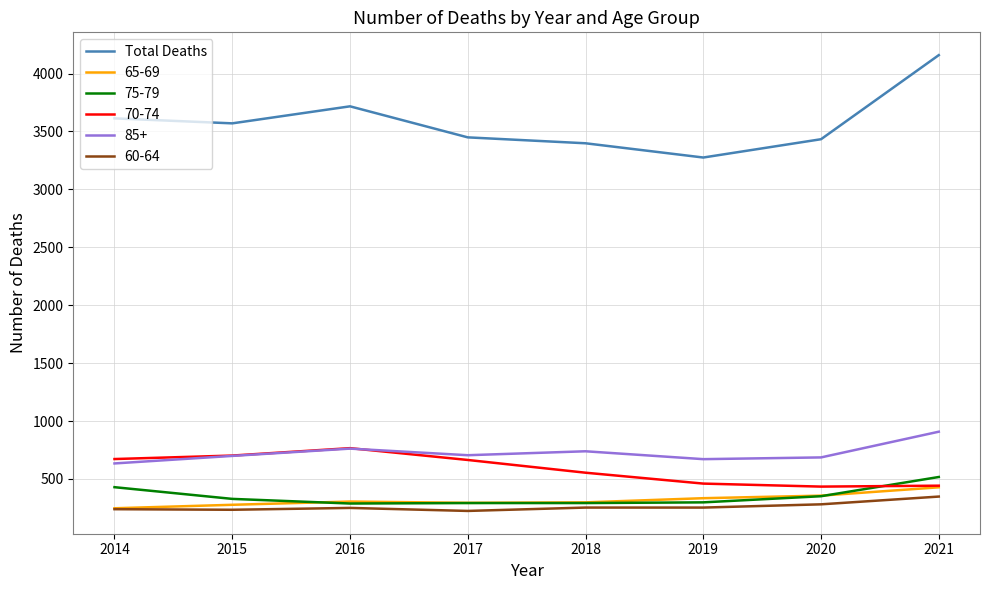

Which series has the widest spread of values?

Total Deaths